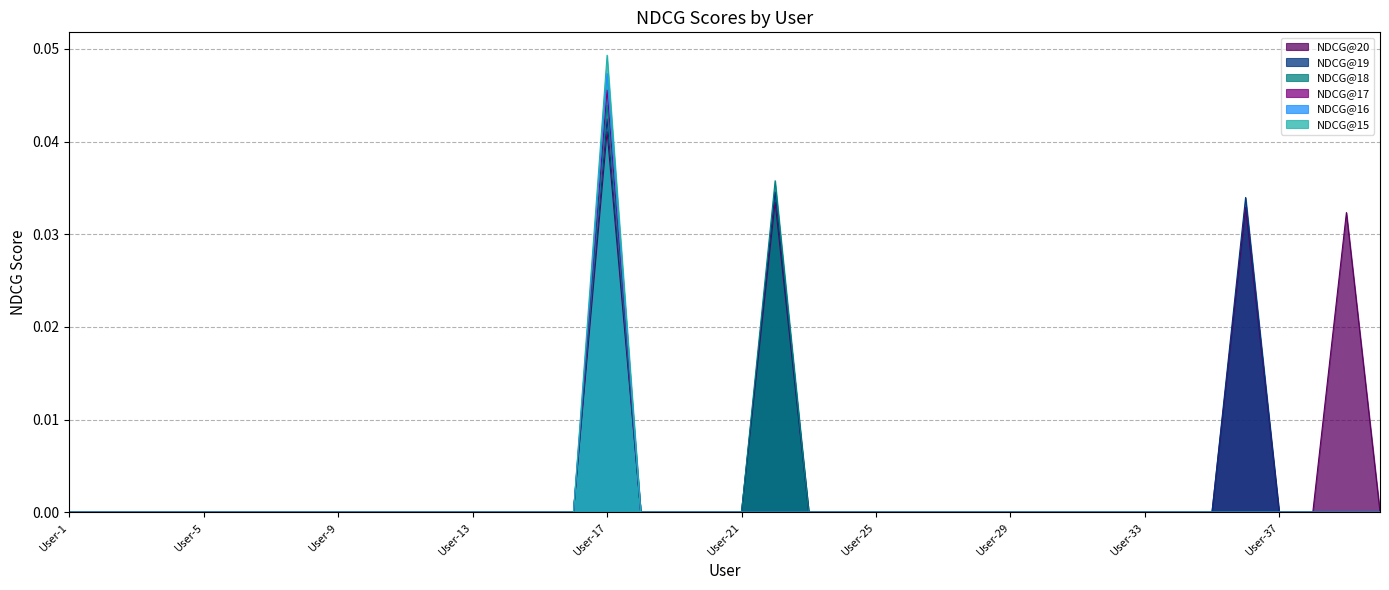

At which category is the sum across all series the highest?

User-17